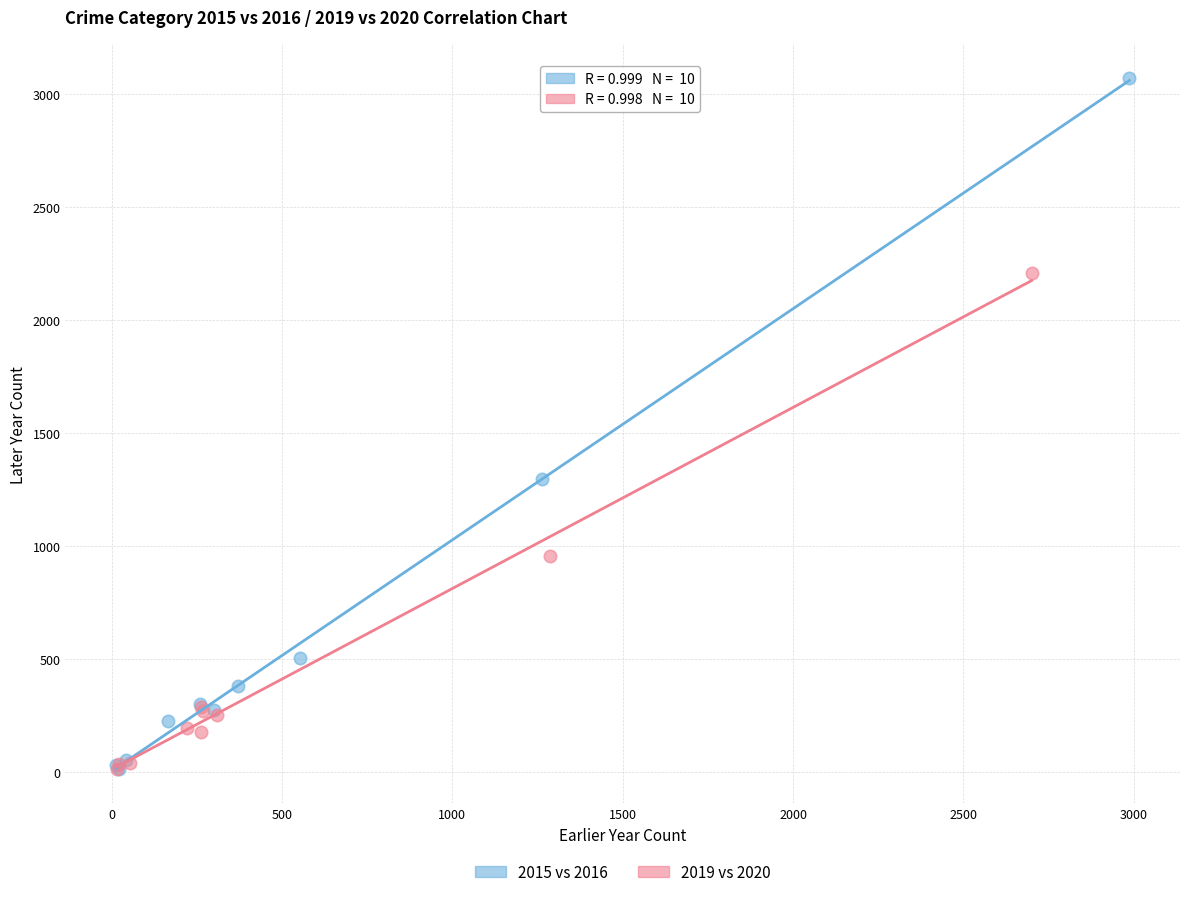

Which series reaches the maximum Y coordinate?

2015 vs 2016